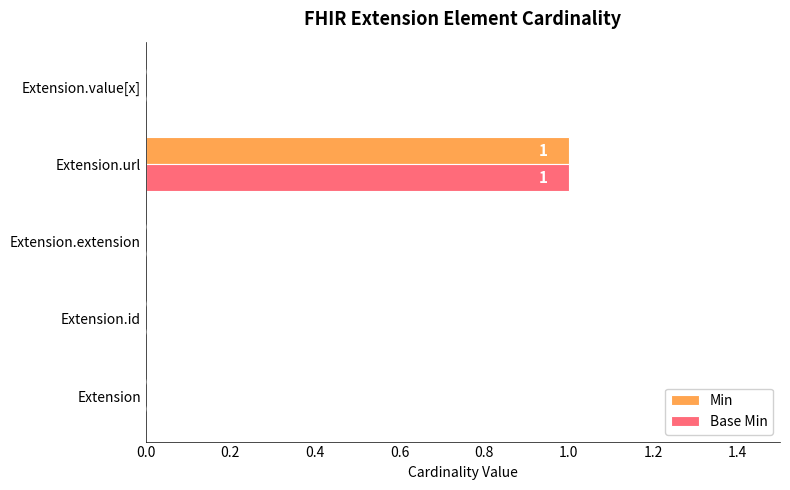

At which category is the sum across all series the highest?

Extension.url